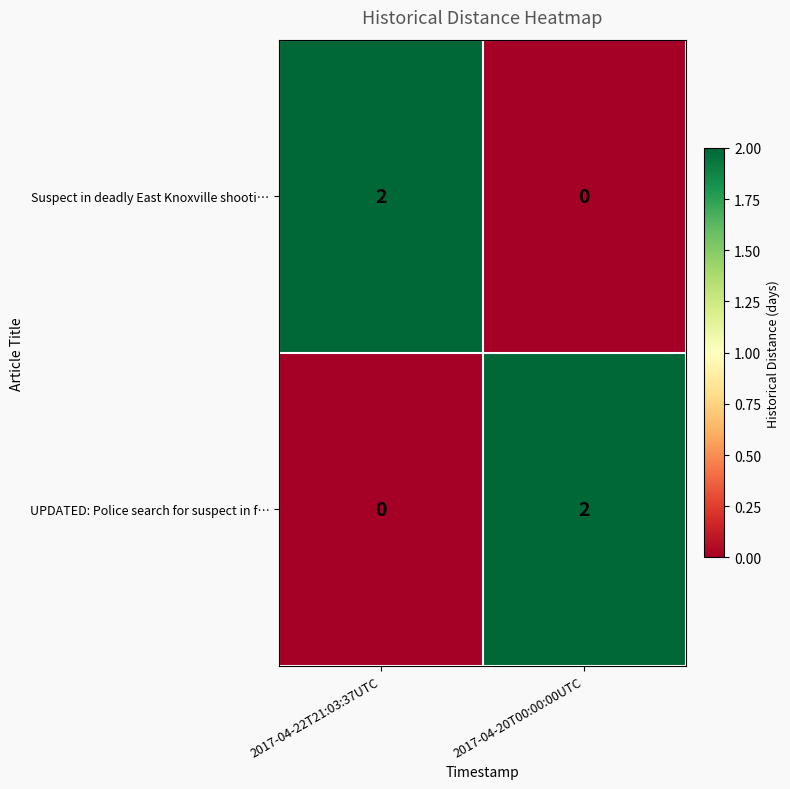

The value of Suspect in deadly East Knoxville shooti… at 2017-04-20T00:00:00UTC is -1. True or false?

False